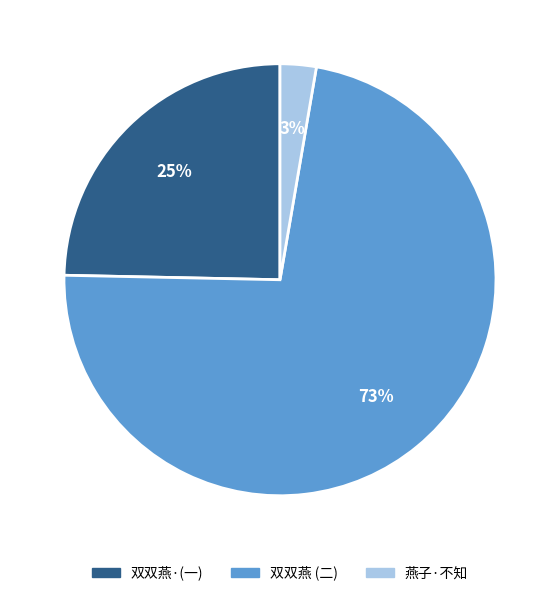

To the nearest percent, what is the average slice percentage?

33%